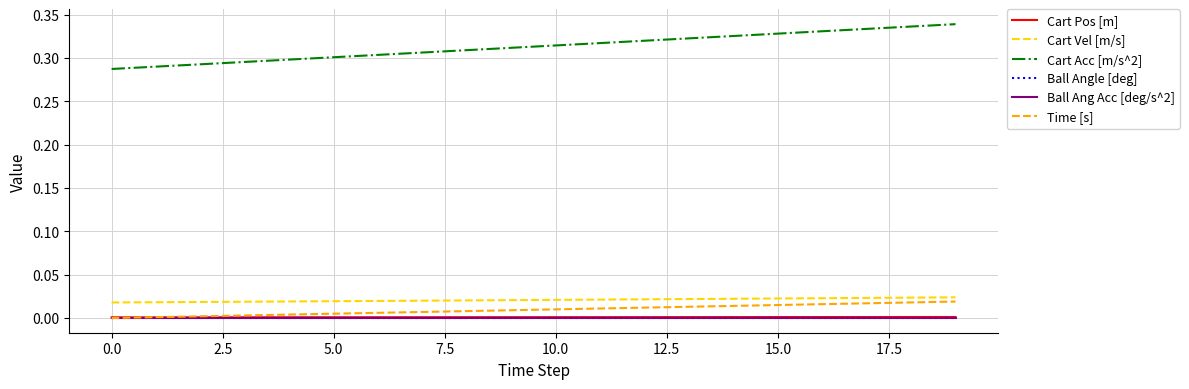

True or false: Time [s] has more than 0 points higher than both neighbors.

False